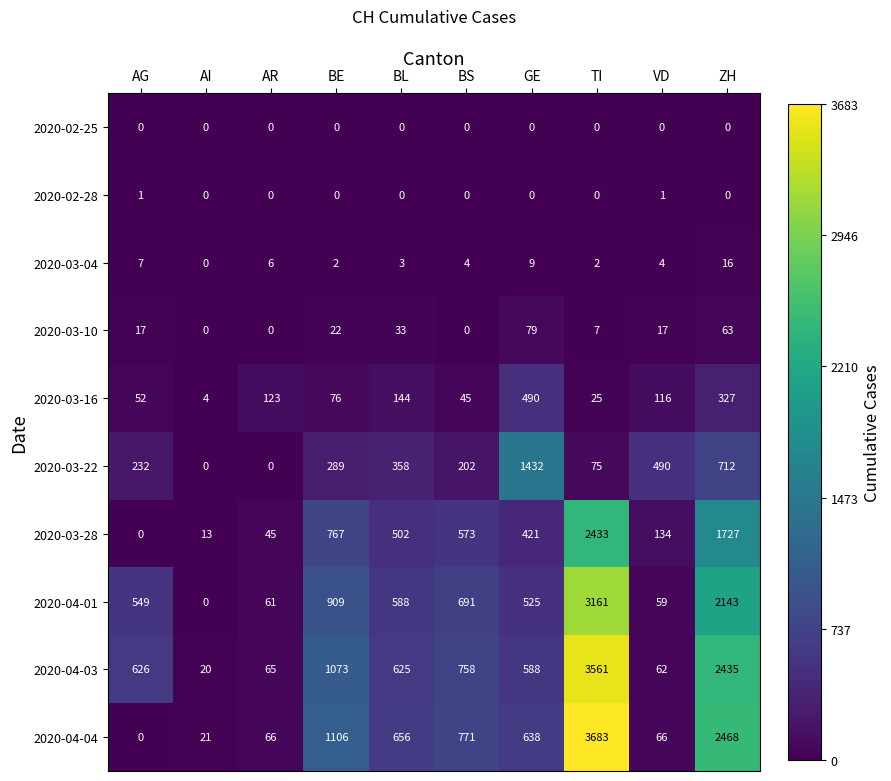

Count the number of categories in the chart.

10